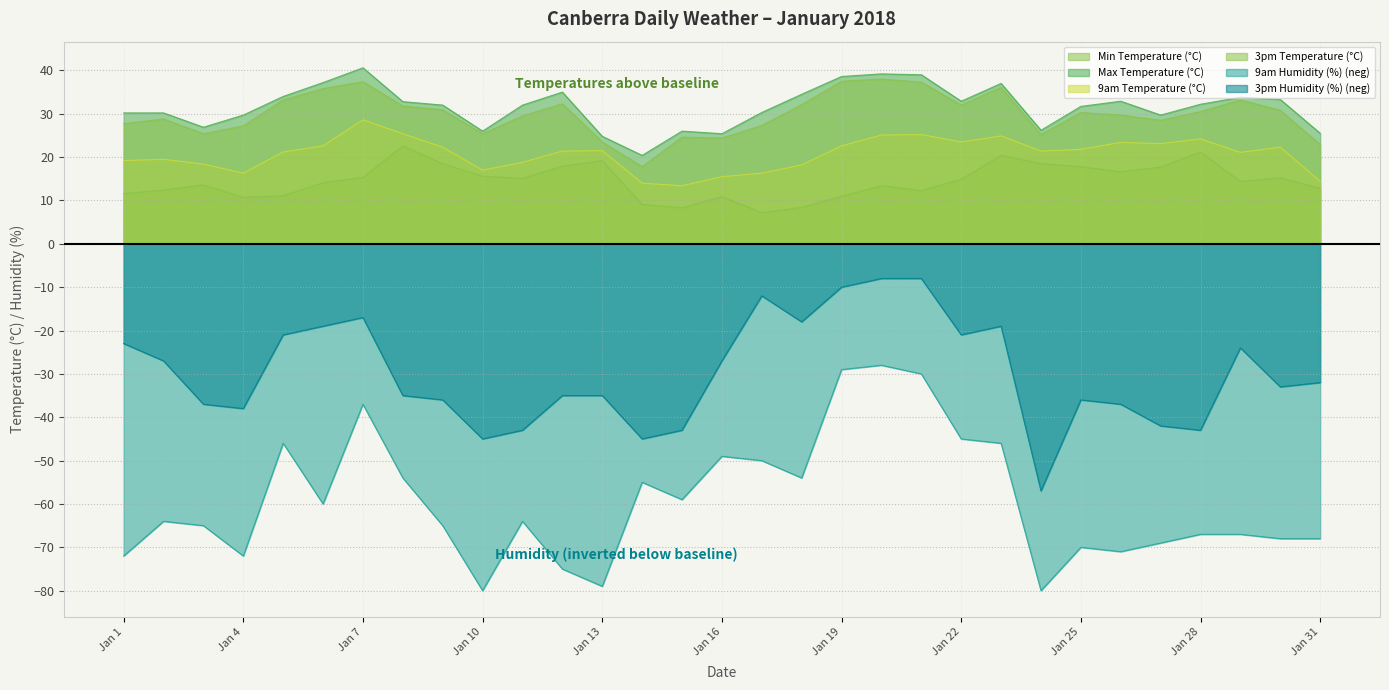

How many values in the 9am Temperature (°C) series are below 21?

12